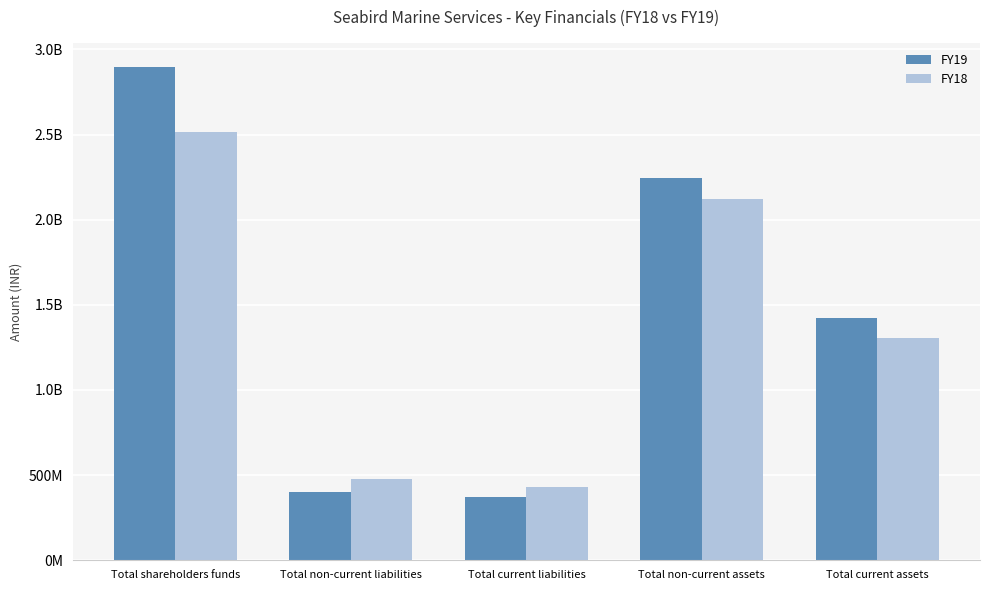

What are all the series names shown in the legend?

FY19, FY18